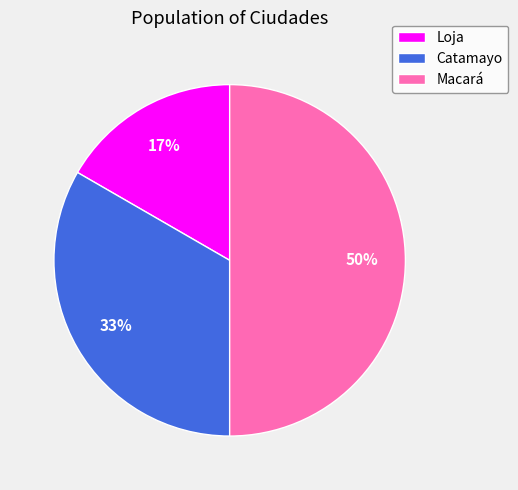

Approximately how many times larger is the value at Catamayo compared to Macará?

0.7